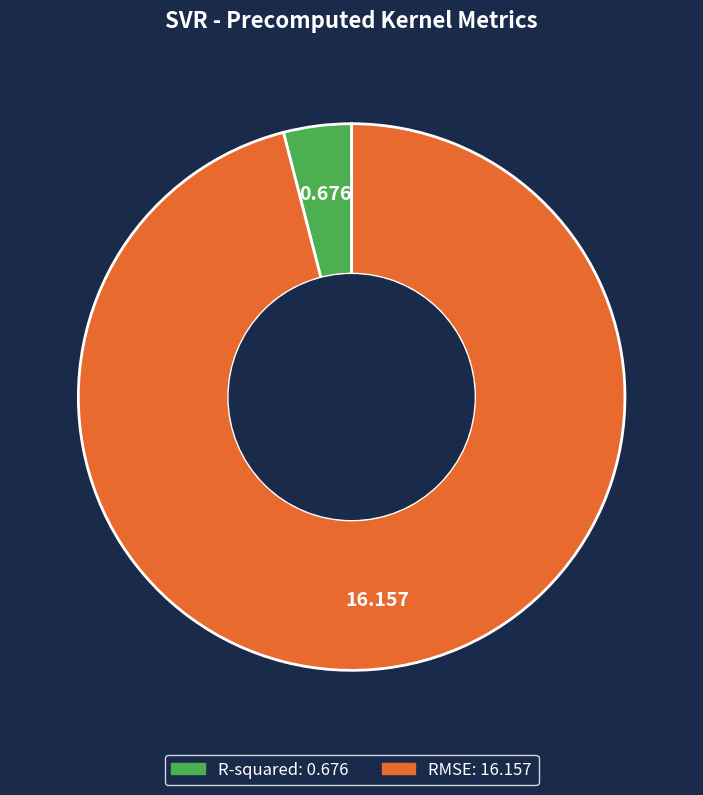

Is it true that RMSE is 91% of the pie?

False